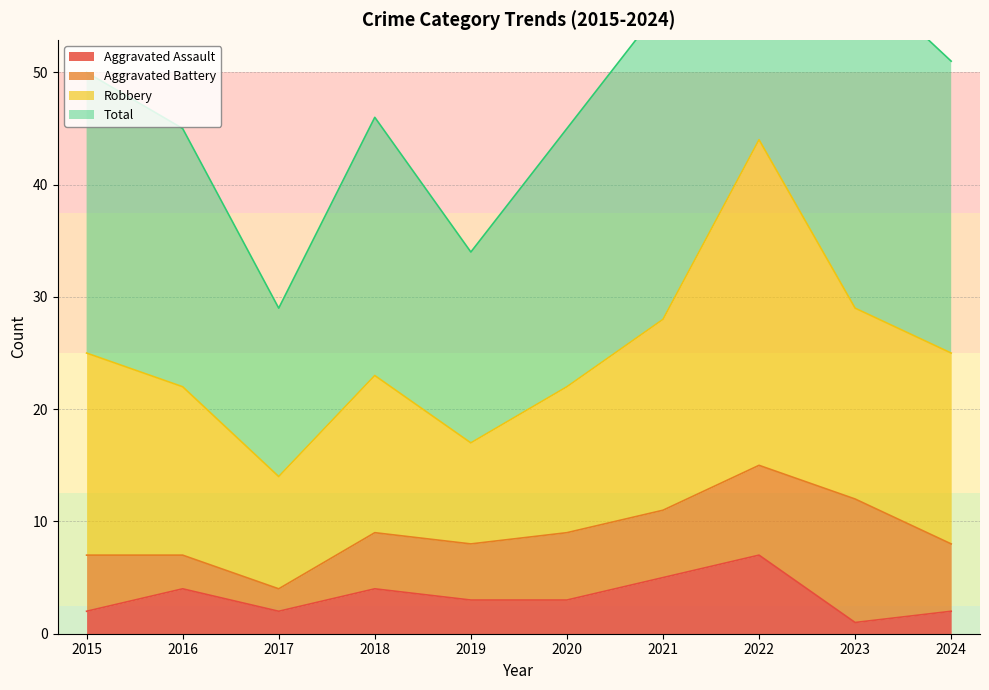

What is the difference between the maximum and minimum values in the Total series?

61